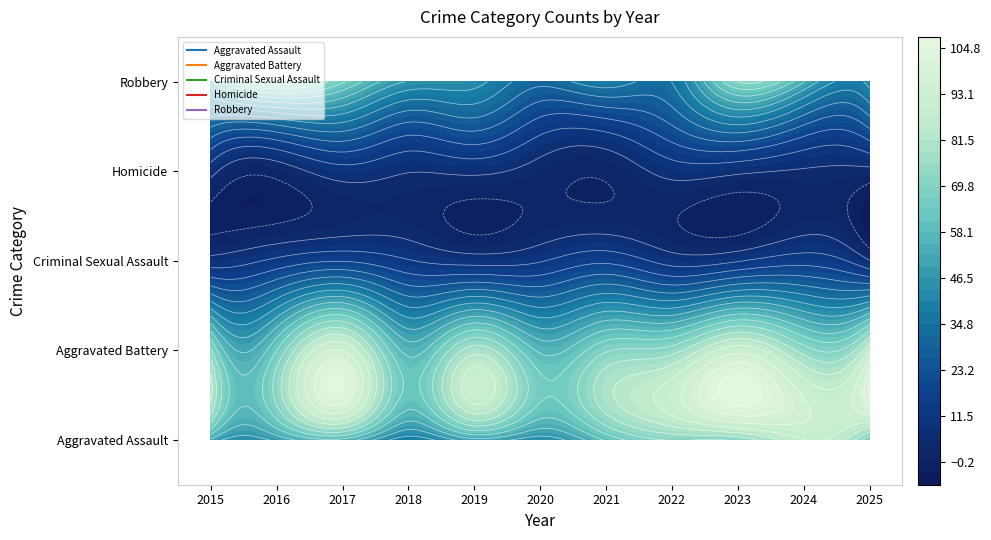

What is the maximum value shown in the chart?

93